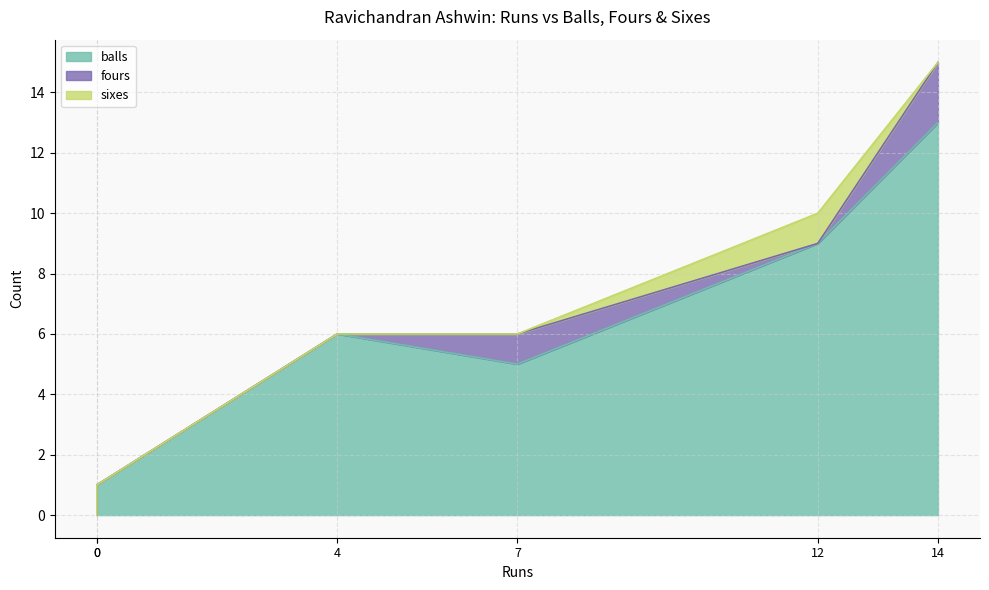

The value of sixes at 14 is 0. True or false?

True